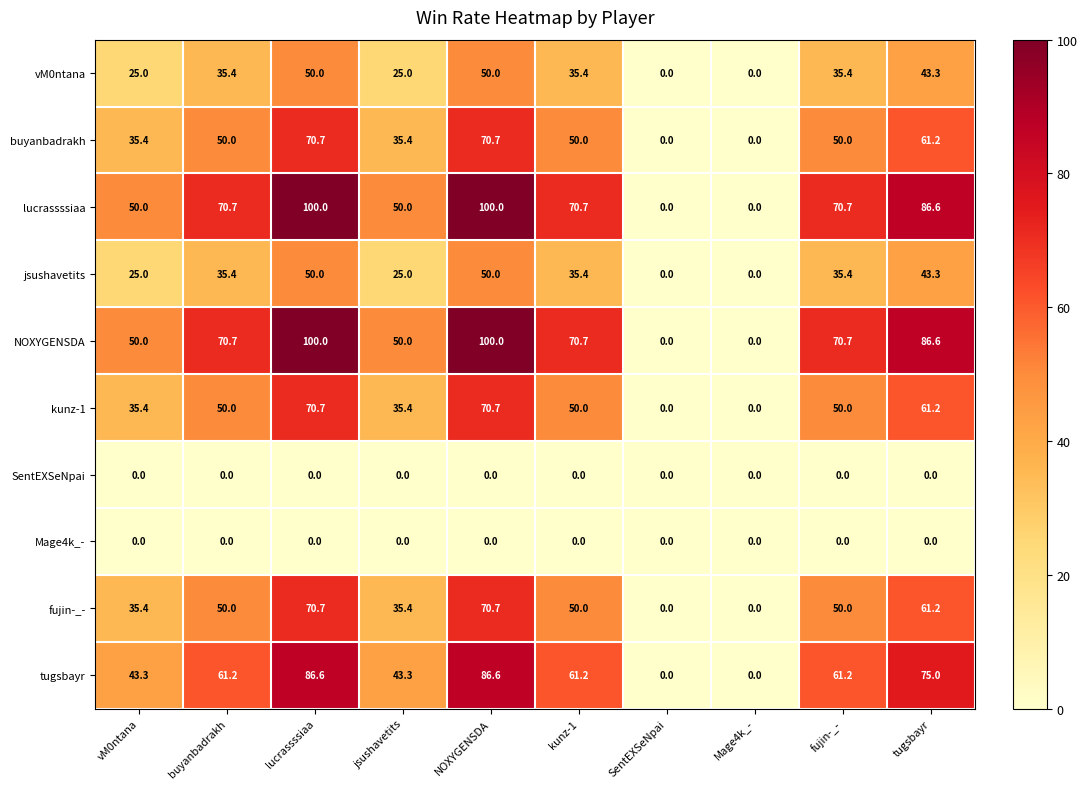

At how many categories does at least one series exceed 68?

6